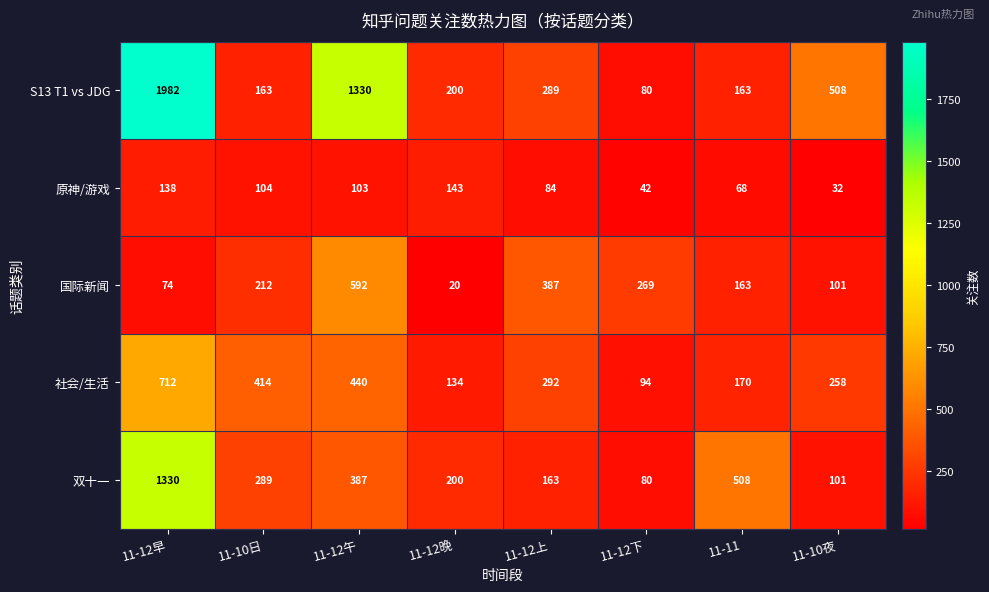

Between 11-12上 and 11-11, which series saw the biggest shift?

双十一